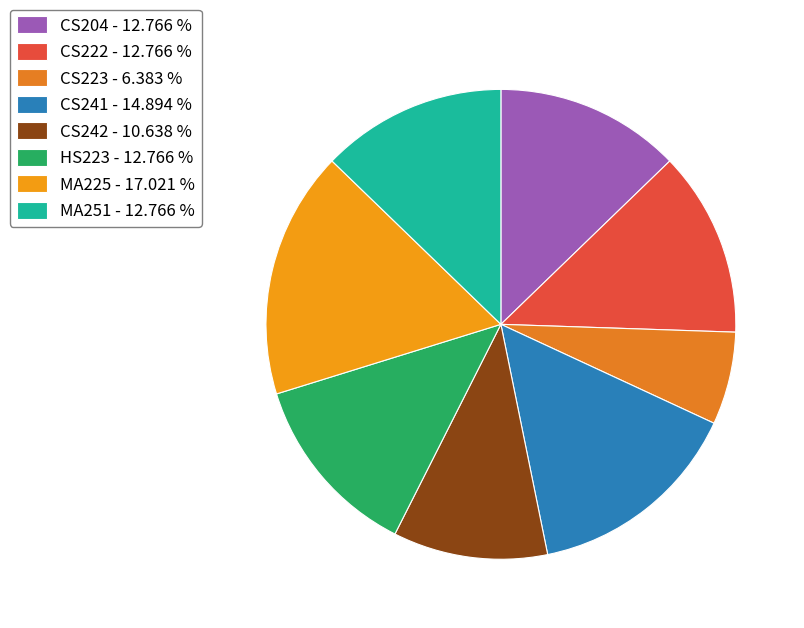

Is there any slice that represents more than half of the pie?

No